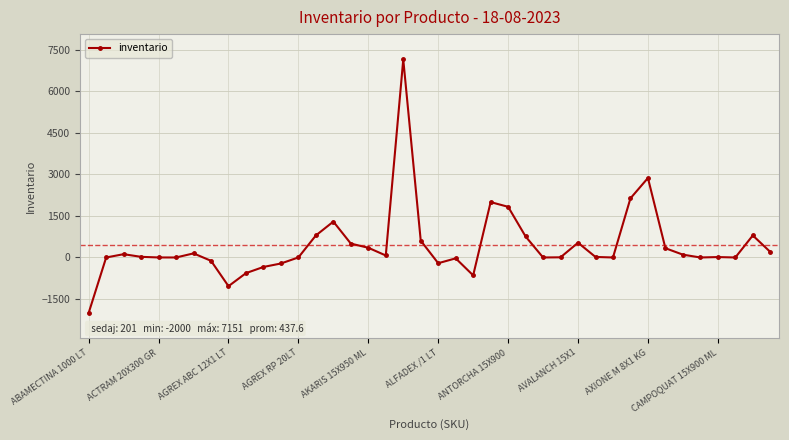

True or false: the data has more than 1 interior local peaks.

True